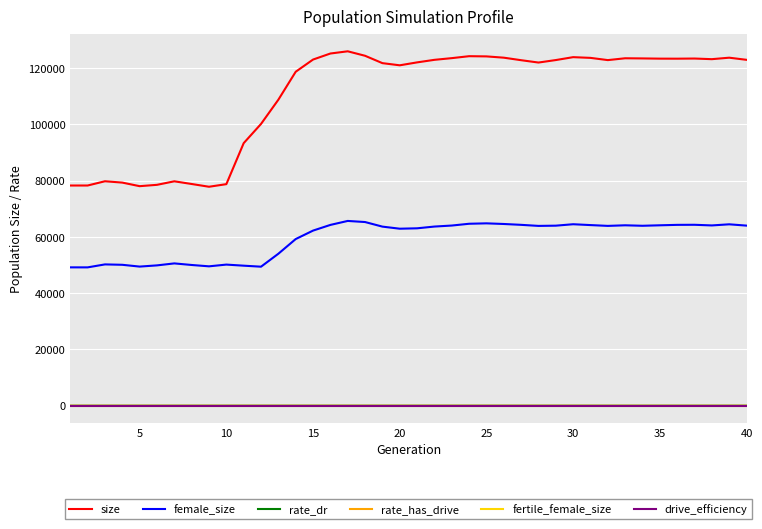

True or false: female_size and rate_has_drive intersect in this chart.

False